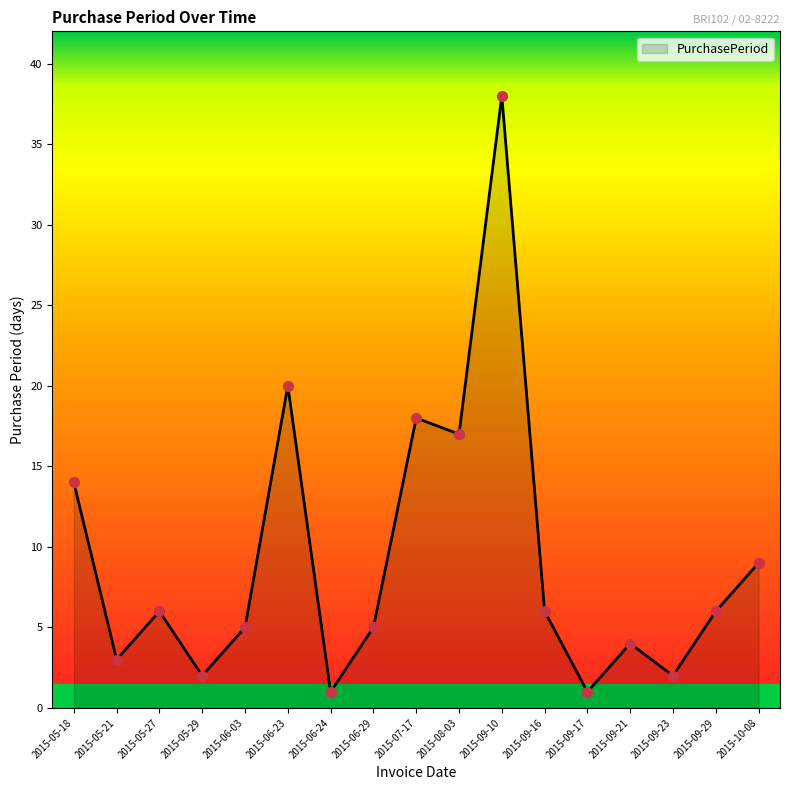

Between 2015-07-17 and 2015-06-29, which is larger?

2015-07-17